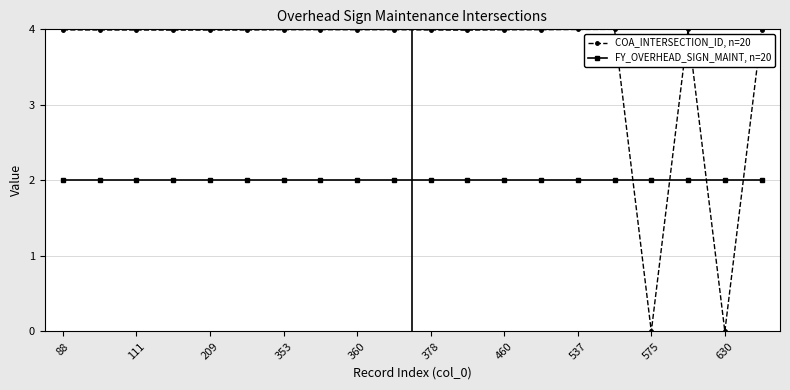

List the series in order of their overall mean, highest first.

COA_INTERSECTION_ID, n=20, FY_OVERHEAD_SIGN_MAINT, n=20